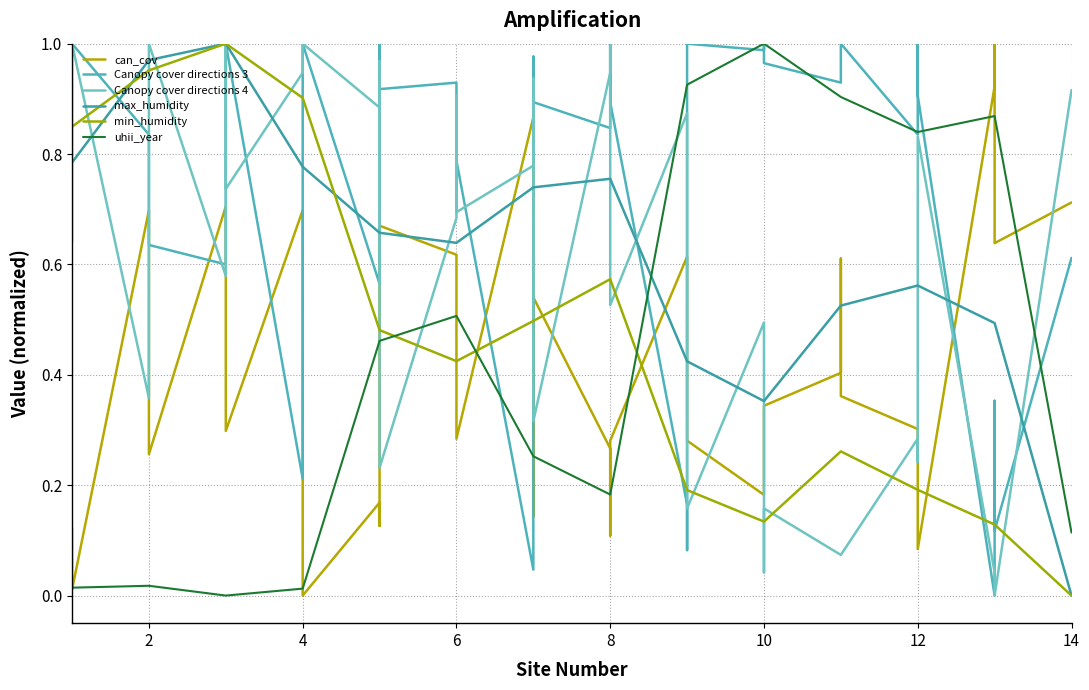

Reading left to right, what are all the values shown in this chart?

can_cov: 0.1	0.1	0.0	0.7	0.4	0.3	0.7	0.4	0.3	0.7	0.0	0.0	0.2	0.1	0.7	0.6	0.4	0.3	0.9	0.1	0.5	0.3	0.1	0.3	0.6	0.3	0.3	0.2	0.3	0.3	0.4	0.6	0.4	0.3	0.3	0.1	0.9	1.0	0.6	0.7
Canopy cover directions 3: 1.0	1.0	1.0	0.8	0.7	0.6	0.6	0.7	1.0	0.2	1.0	1.0	0.6	1.0	0.9	0.9	0.8	0.8	0.0	1.0	0.9	0.8	1.0	0.9	0.2	0.1	1.0	1.0	1.0	1.0	0.9	0.9	1.0	0.8	1.0	0.9	0.0	0.4	0.1	0.6
Canopy cover directions 4: 0.6	0.9	1.0	0.4	1.0	1.0	0.6	1.0	0.7	0.9	1.0	1.0	0.9	1.0	0.2	0.7	0.9	0.7	0.8	0.9	0.3	0.9	1.0	0.5	0.9	0.8	0.2	0.5	0.0	0.2	0.1	0.1	0.1	0.3	0.2	0.8	0.0	0.0	0.0	0.9
max_humidity: 0.8	0.8	0.8	1.0	1.0	1.0	1.0	1.0	1.0	0.8	0.8	0.8	0.7	0.7	0.7	0.6	0.6	0.6	0.7	0.7	0.7	0.8	0.8	0.8	0.4	0.4	0.4	0.4	0.4	0.4	0.5	0.5	0.5	0.6	0.6	0.6	0.5	0.5	0.5	0.0
min_humidity: 0.8	0.8	0.8	1.0	1.0	1.0	1.0	1.0	1.0	0.9	0.9	0.9	0.5	0.5	0.5	0.4	0.4	0.4	0.5	0.5	0.5	0.6	0.6	0.6	0.2	0.2	0.2	0.1	0.1	0.1	0.3	0.3	0.3	0.2	0.2	0.2	0.1	0.1	0.1	0.0
uhii_year: 0.0	0.0	0.0	0.0	0.0	0.0	0.0	0.0	0.0	0.0	0.0	0.0	0.5	0.5	0.5	0.5	0.5	0.5	0.3	0.3	0.3	0.2	0.2	0.2	0.9	0.9	0.9	1.0	1.0	1.0	0.9	0.9	0.9	0.8	0.8	0.8	0.9	0.9	0.9	0.1